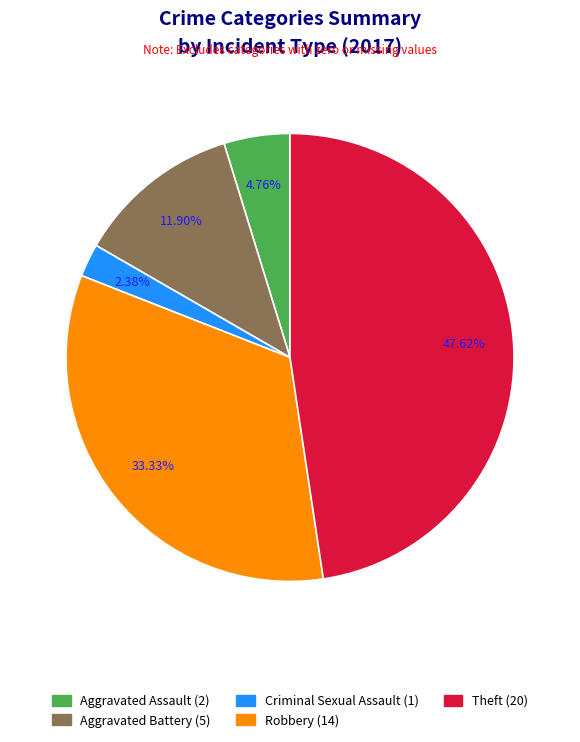

Rank the categories by value from lowest to highest.

Criminal Sexual Assault, Aggravated Assault, Aggravated Battery, Robbery, Theft